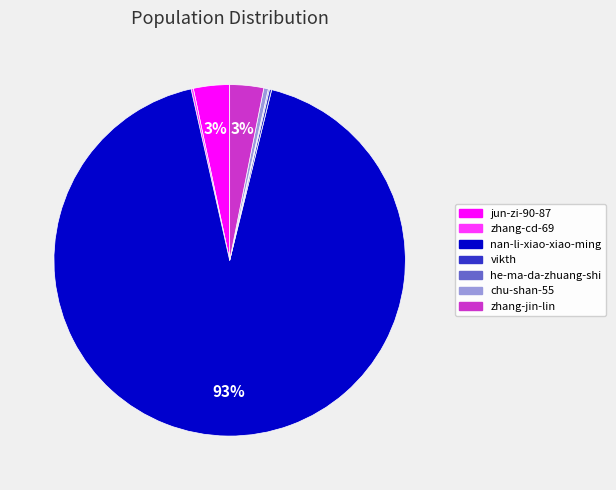

Does nan-li-xiao-xiao-ming represent more than half of the total?

Yes